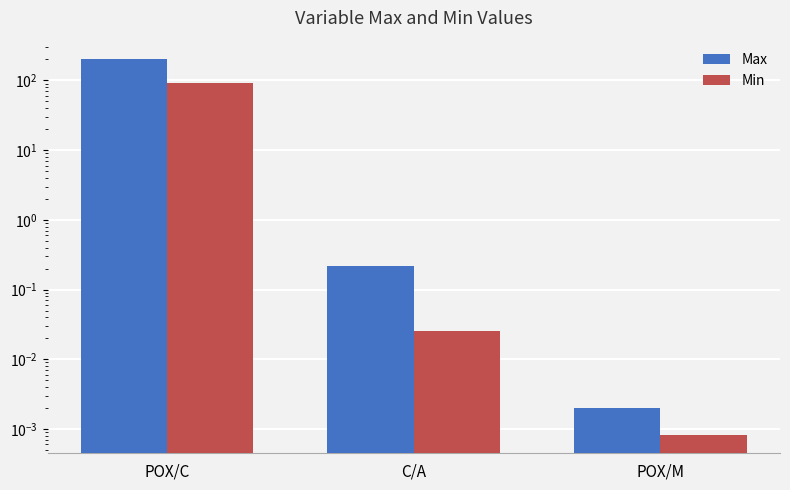

What position from the left is C/A?

2